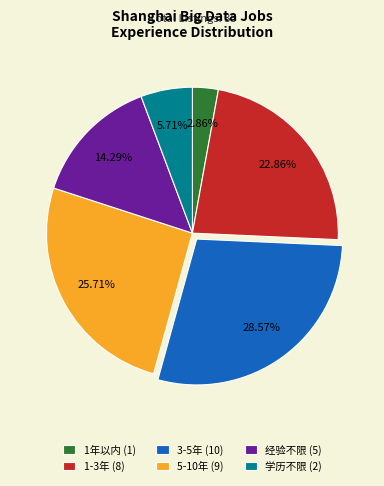

Which slice is the smallest?

1年以内